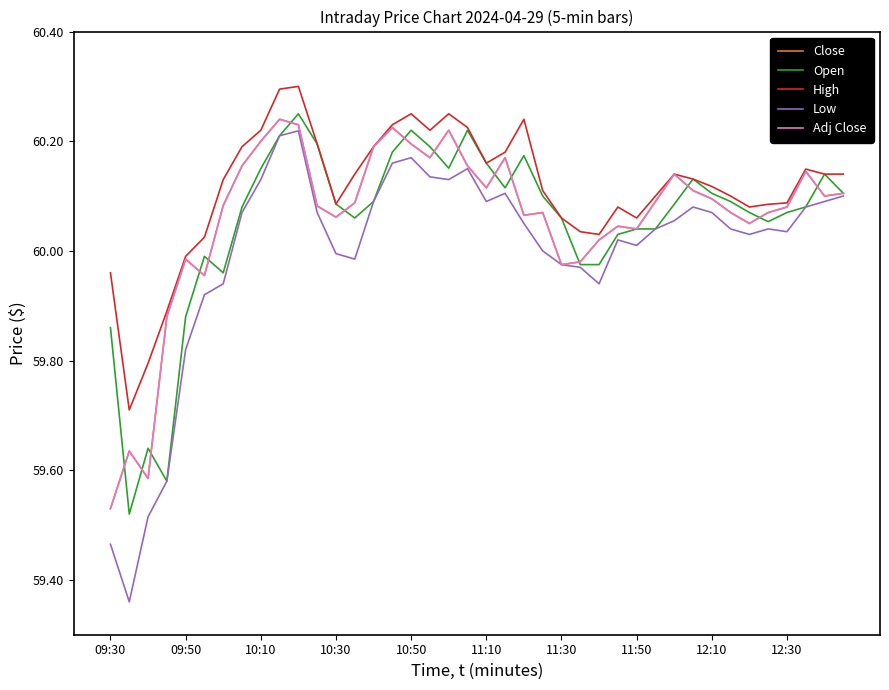

Is this an area chart (filled region under the line)?

No